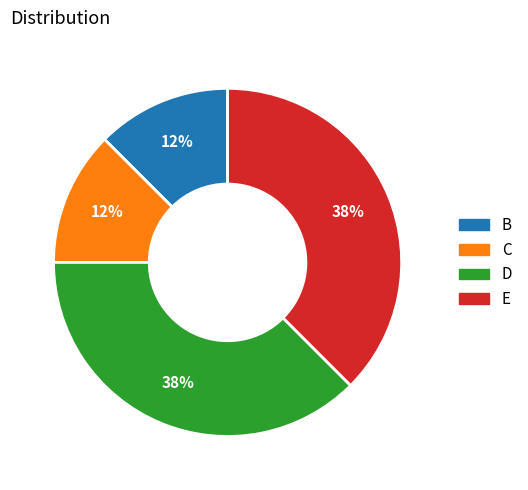

Combined, do B and C account for over 50%?

No